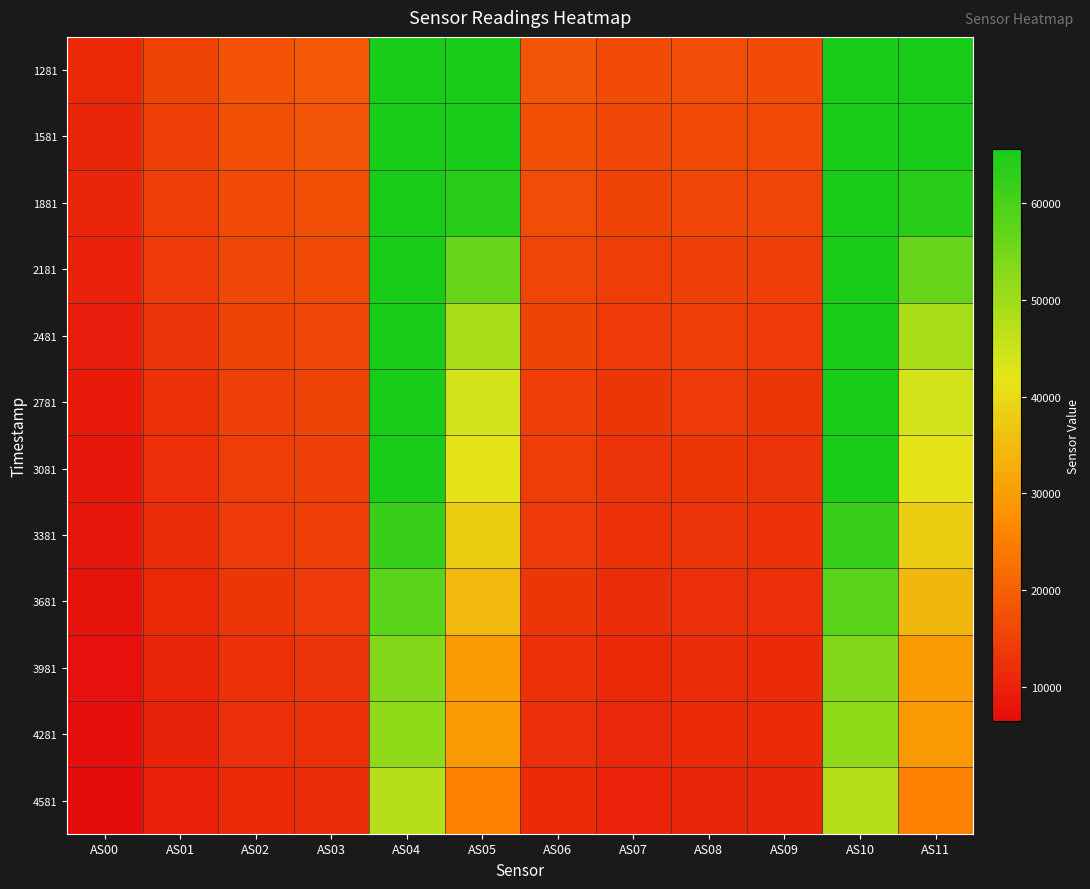

Rank the series by their maximum value, from highest to lowest.

1281, 1581, 1881, 2181, 2481, 2781, 3081, 3381, 3681, 3981, 4281, 4581